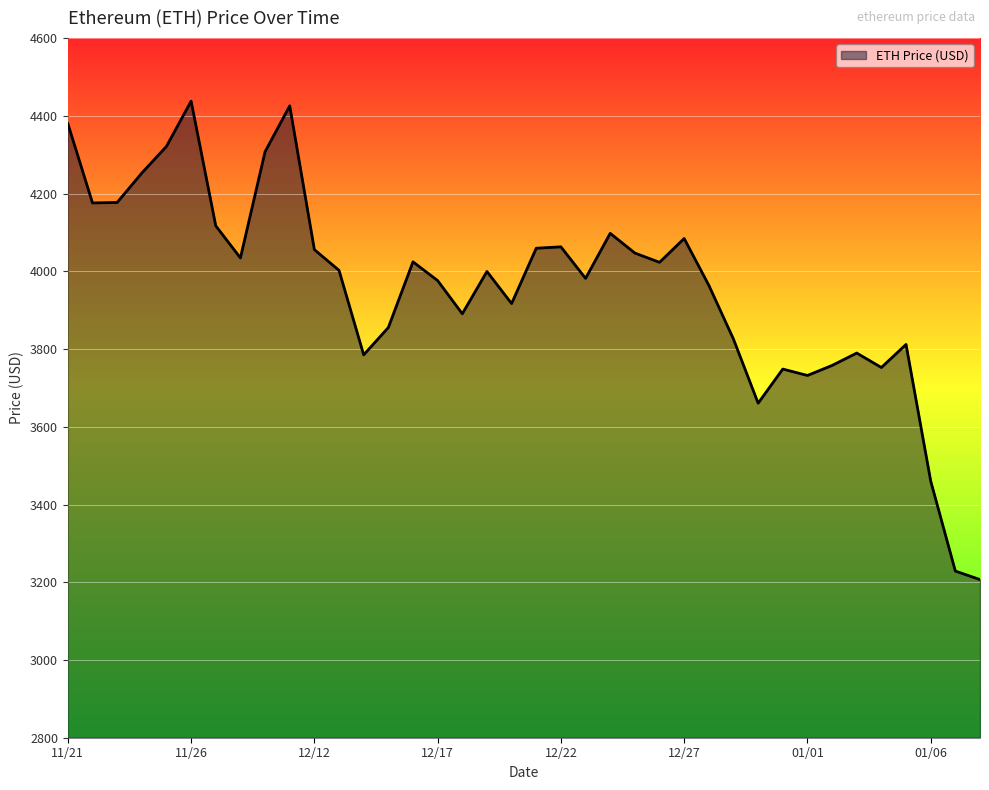

What is the difference between the maximum and minimum values?

1230.8